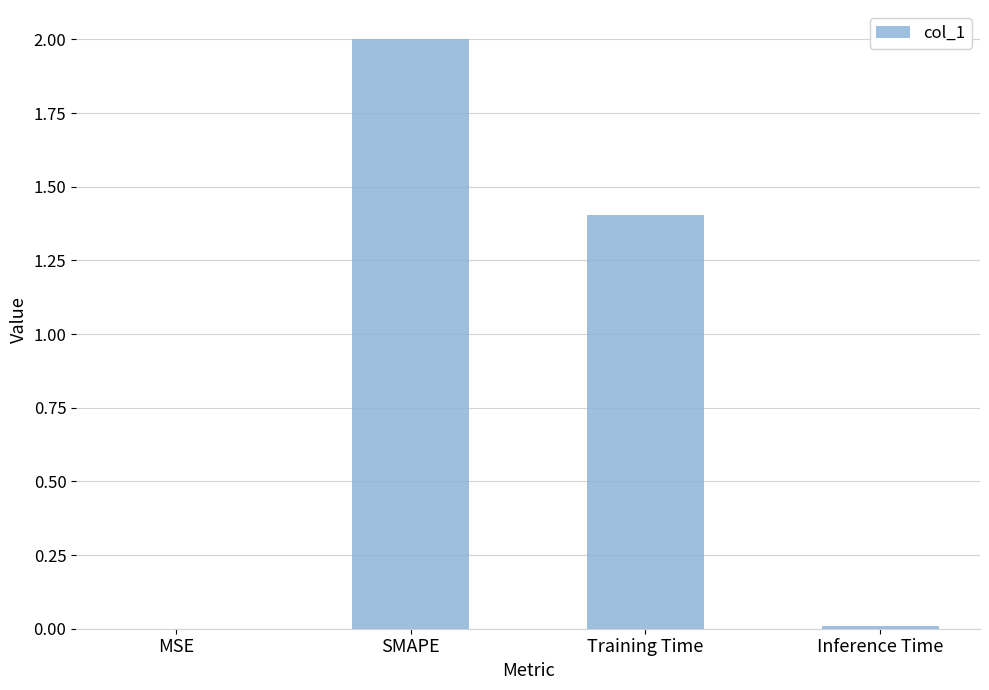

What is the sum of all values?

3.4